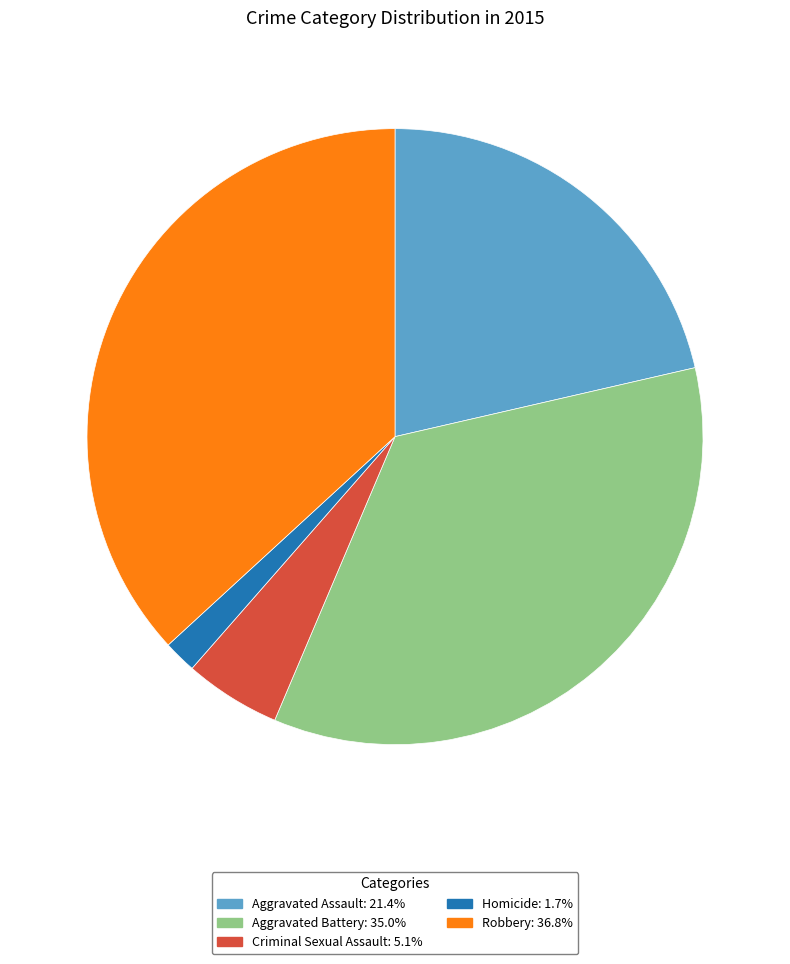

Which slice is the smallest?

Homicide